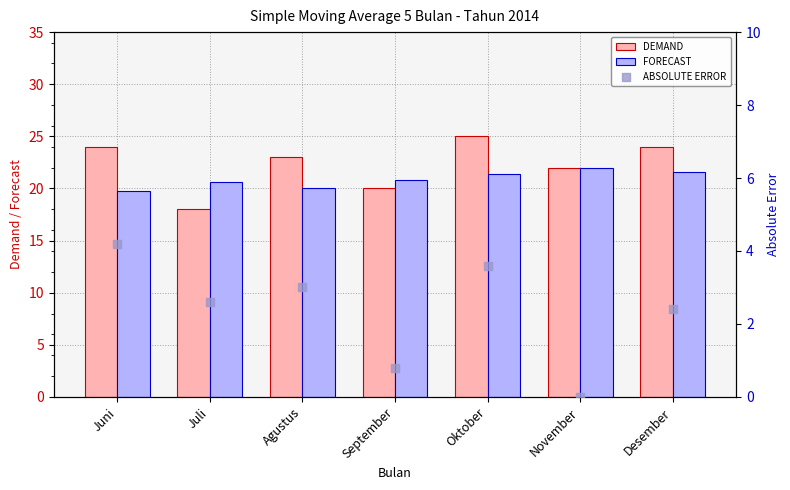

Is the value of FORECAST at September greater than the value of ABSOLUTE ERROR at November?

Yes